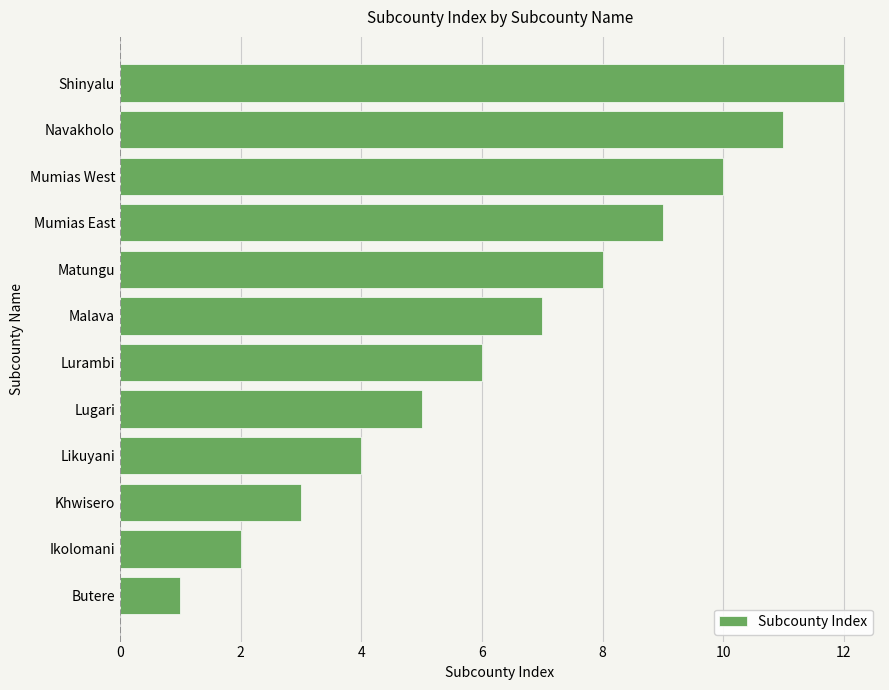

Approximately how many times larger is the value at Malava compared to Shinyalu?

0.6